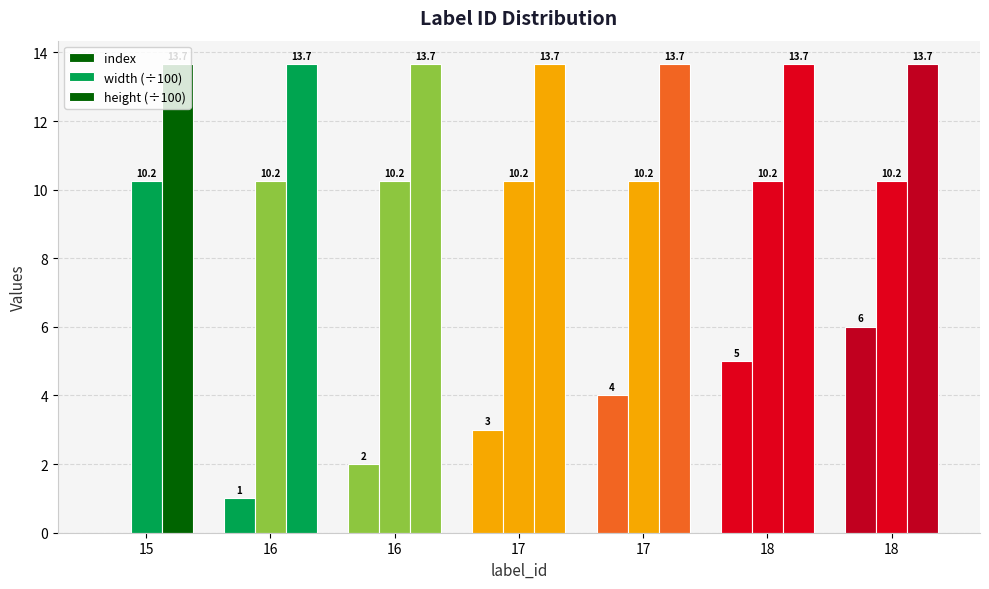

How many groups of bars are there?

7